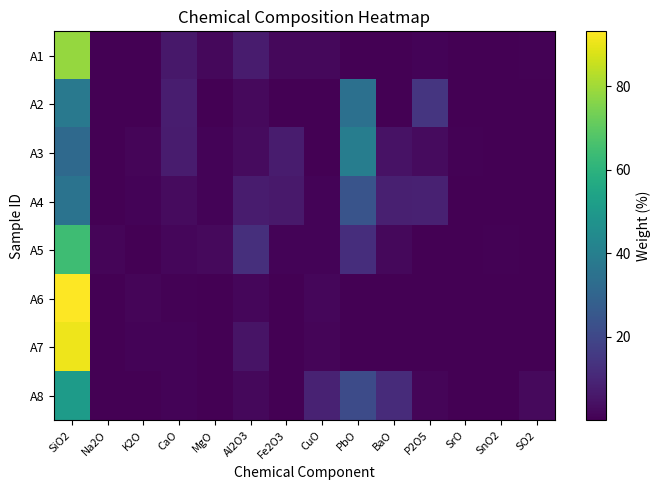

Which series has the widest spread of values?

A6